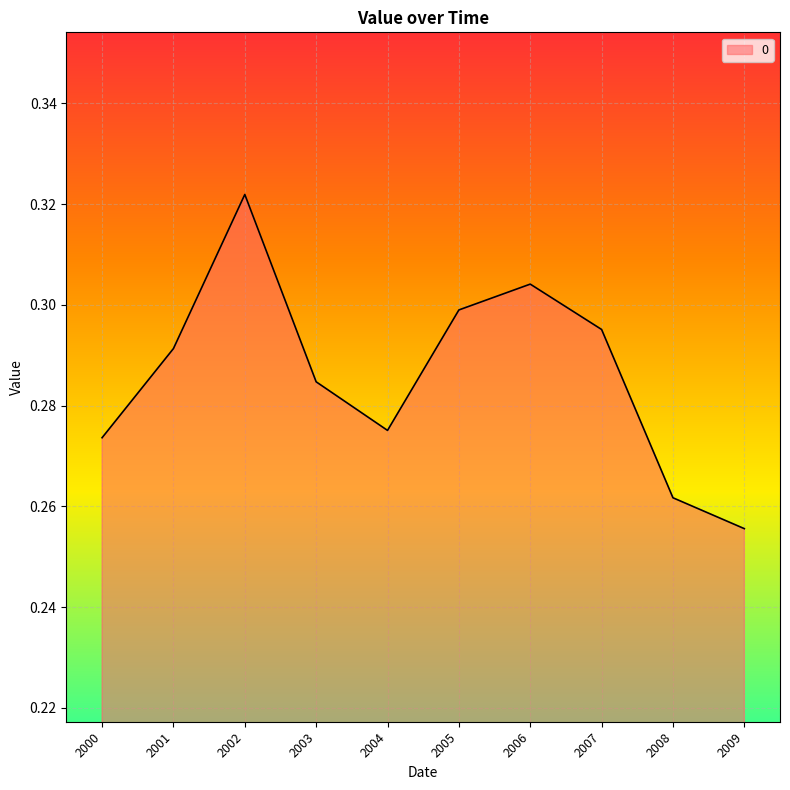

Is it true that the value at 2008 is 0.3?

True